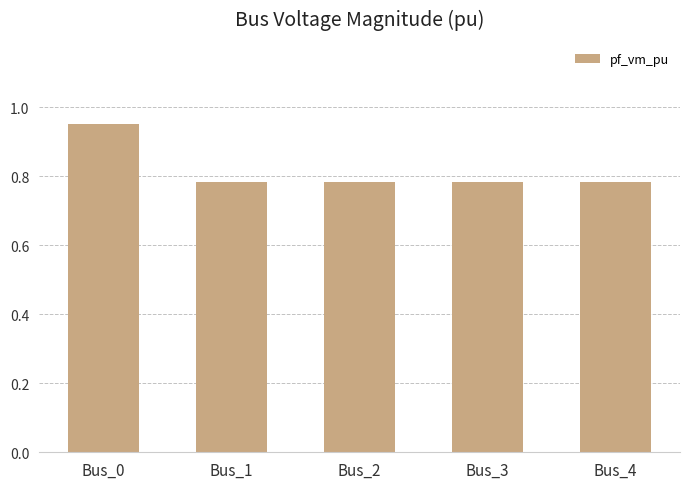

How many bars are there in total?

5